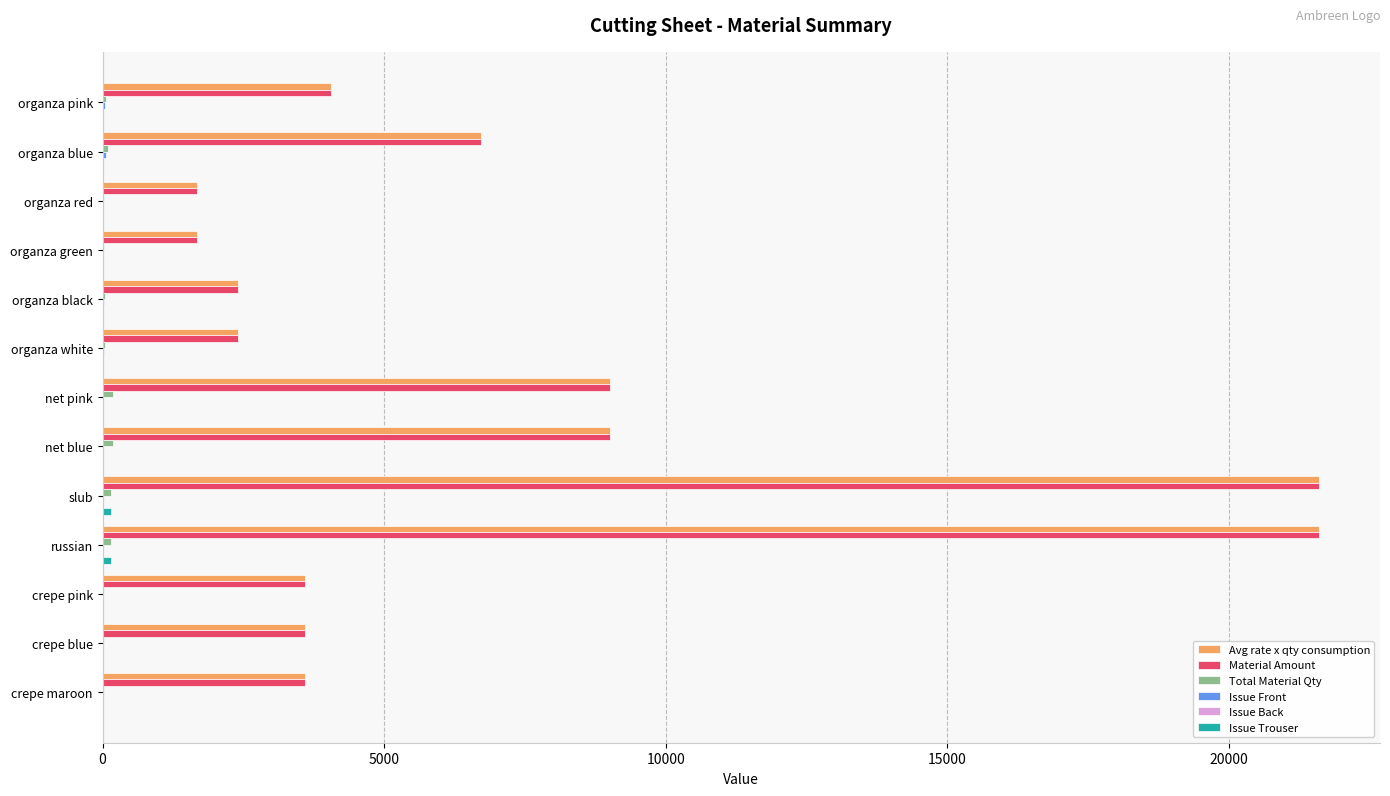

True or false: Avg rate x qty consumption has a value of 9322 at organza blue.

False